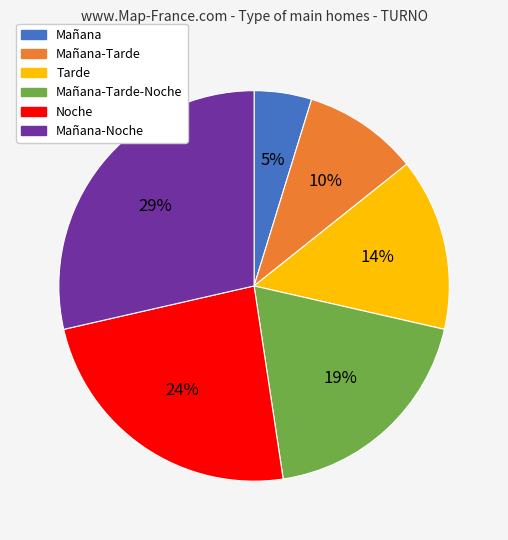

Do Tarde and Mañana-Tarde-Noche together represent more than half of the pie?

No